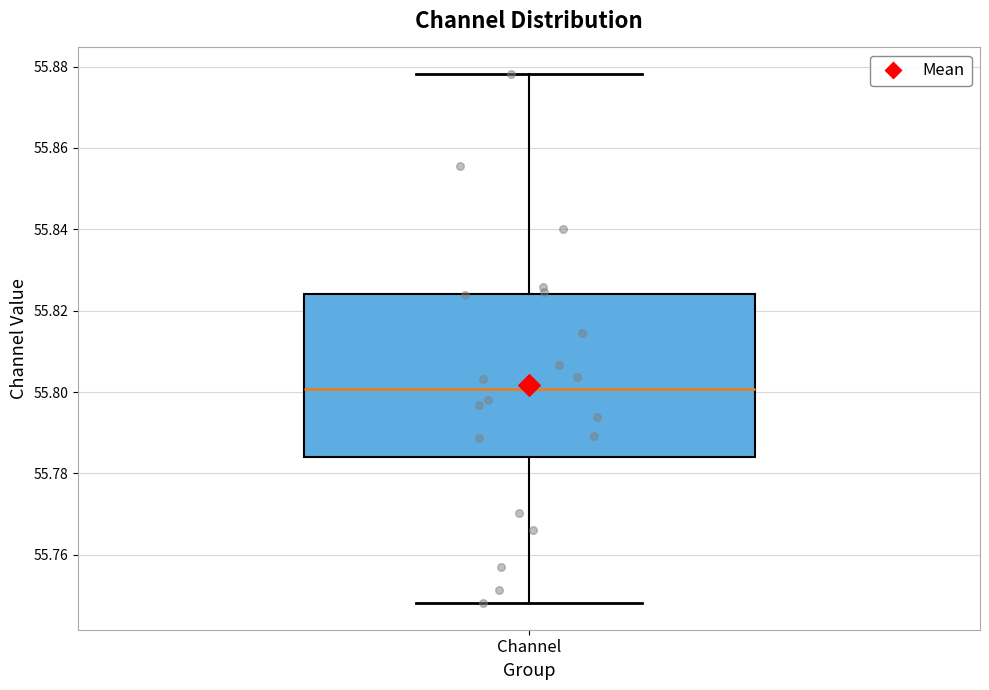

Where does the median line of the box for Channel sit on the y-axis? The values are not printed on the chart, so give them approximately, as read against the axis.

55.800